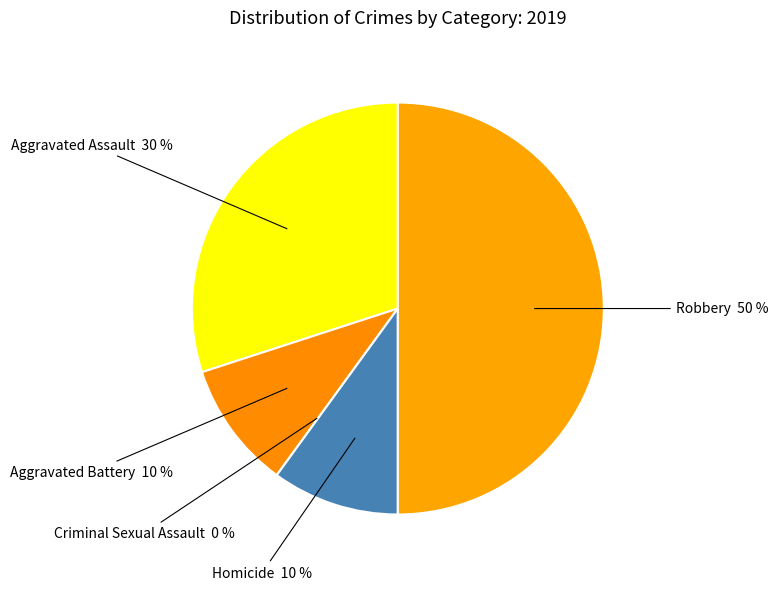

Count the number of slices in the pie.

5